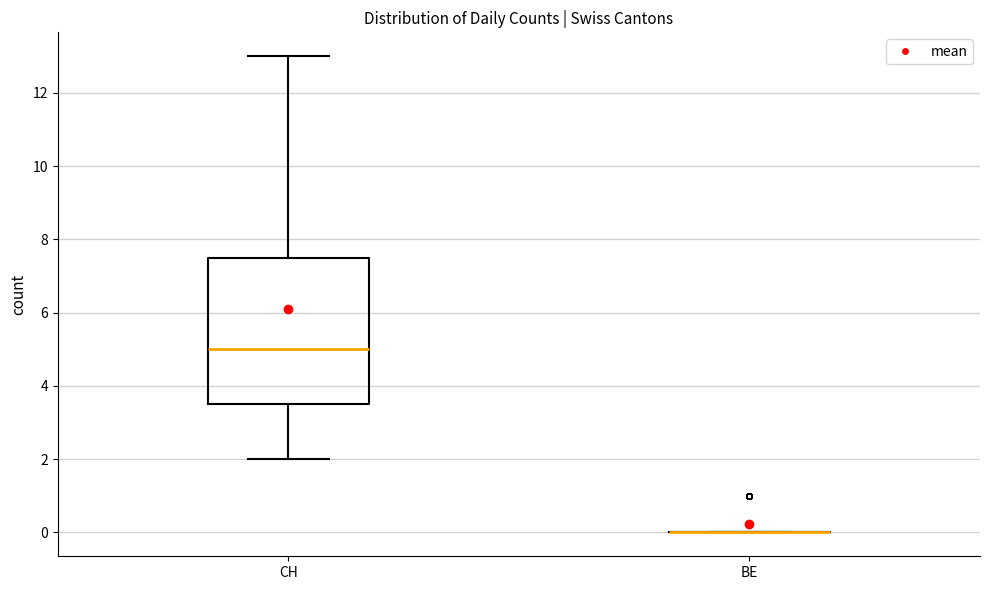

Reading left to right, read every box against the y-axis: the position of its median line, the range the box covers, and the ends of its whiskers. The values are not printed on the chart, so give them approximately, as read against the axis.

CH: median 5.0, box 3.6 to 7.6, whiskers 2.0 to 13.0
BE: box collapsed to a line at 0.0, whiskers 0.0 to 0.0